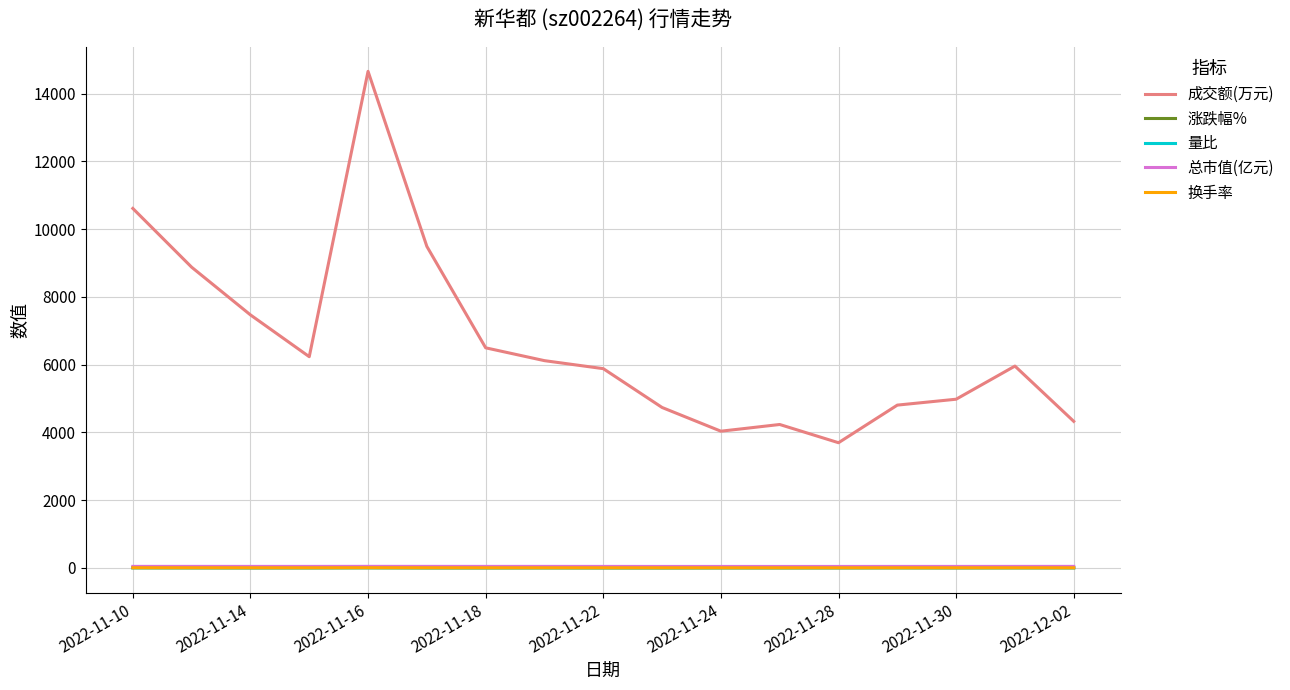

Which series has the largest total across all categories?

成交额(万元)